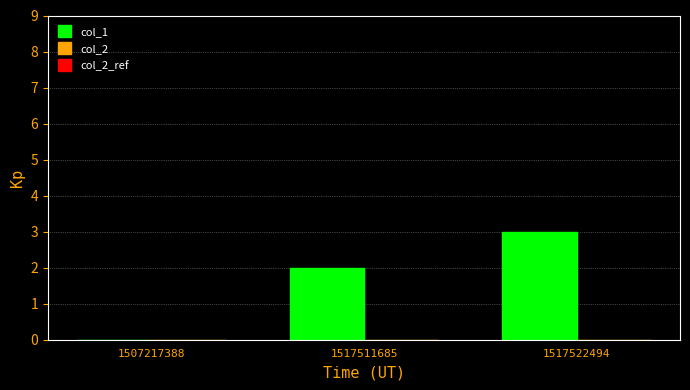

What is the change in value from 1507217388 to 1517522494?

+3